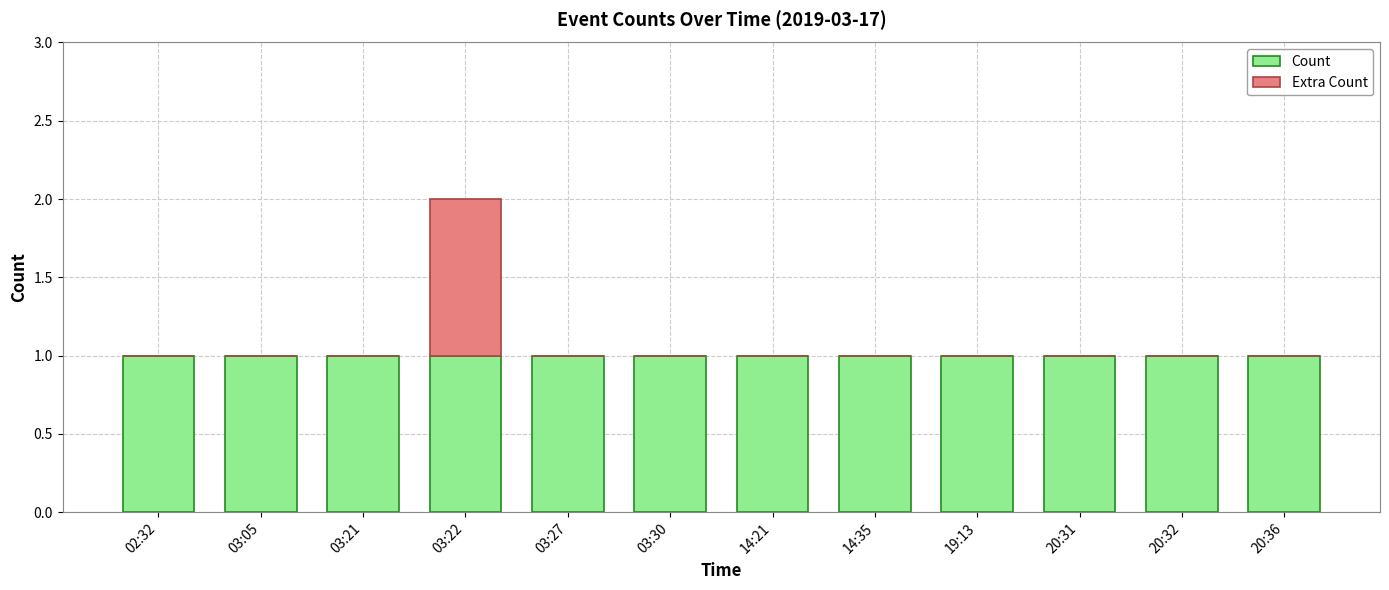

At which category is the sum across all series the highest?

03:22